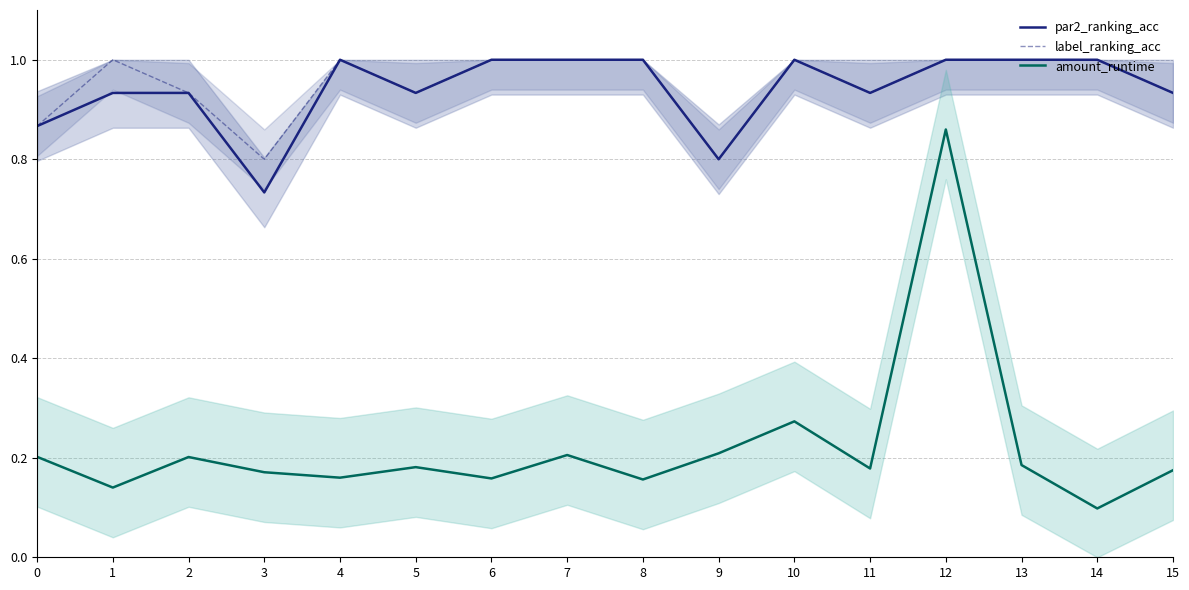

True or false: label_ranking_acc and par2_ranking_acc cross at least once.

False